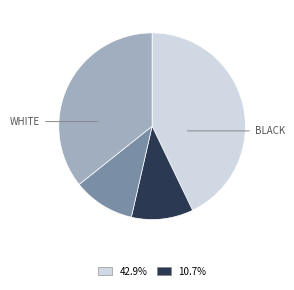

Is there any slice that represents more than half of the pie?

No